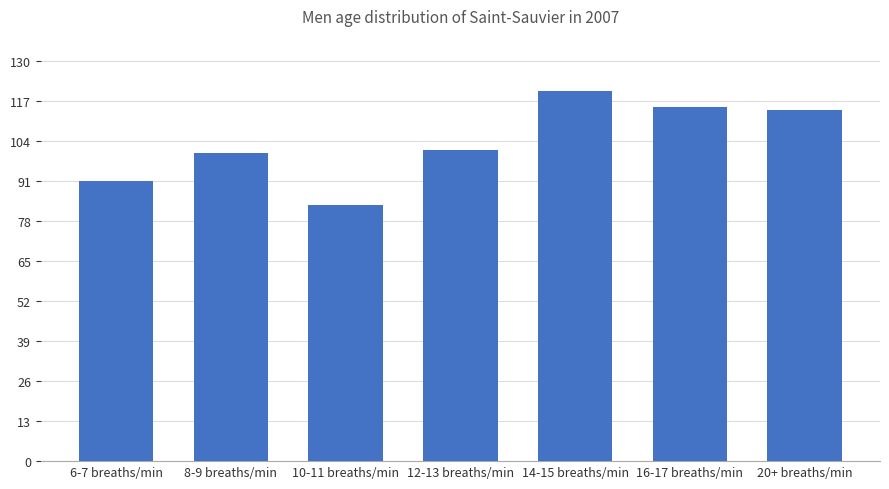

What is the label of the 2nd bar from the left?

8-9 breaths/min